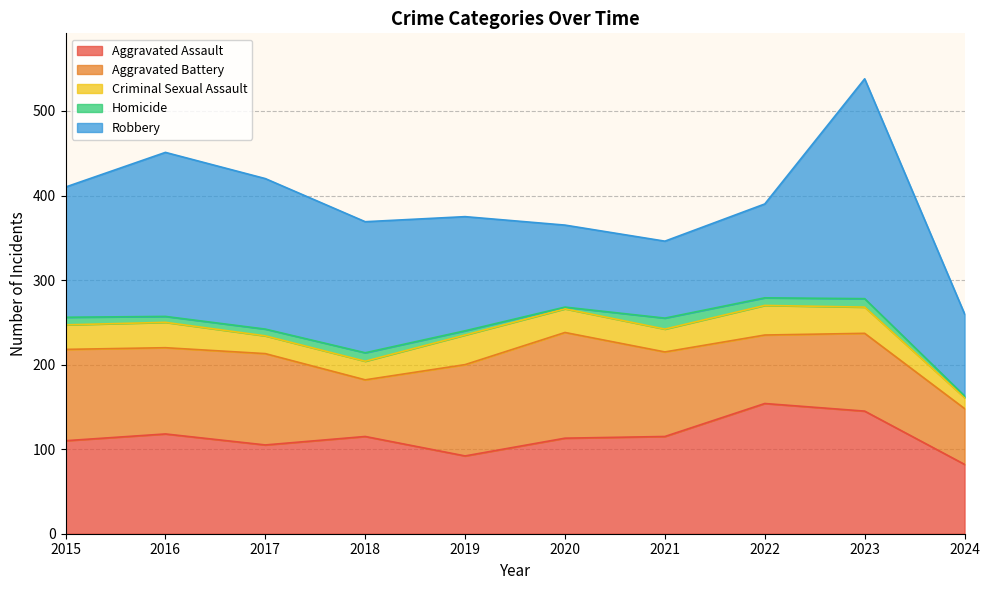

Which series has the widest spread of values?

Robbery